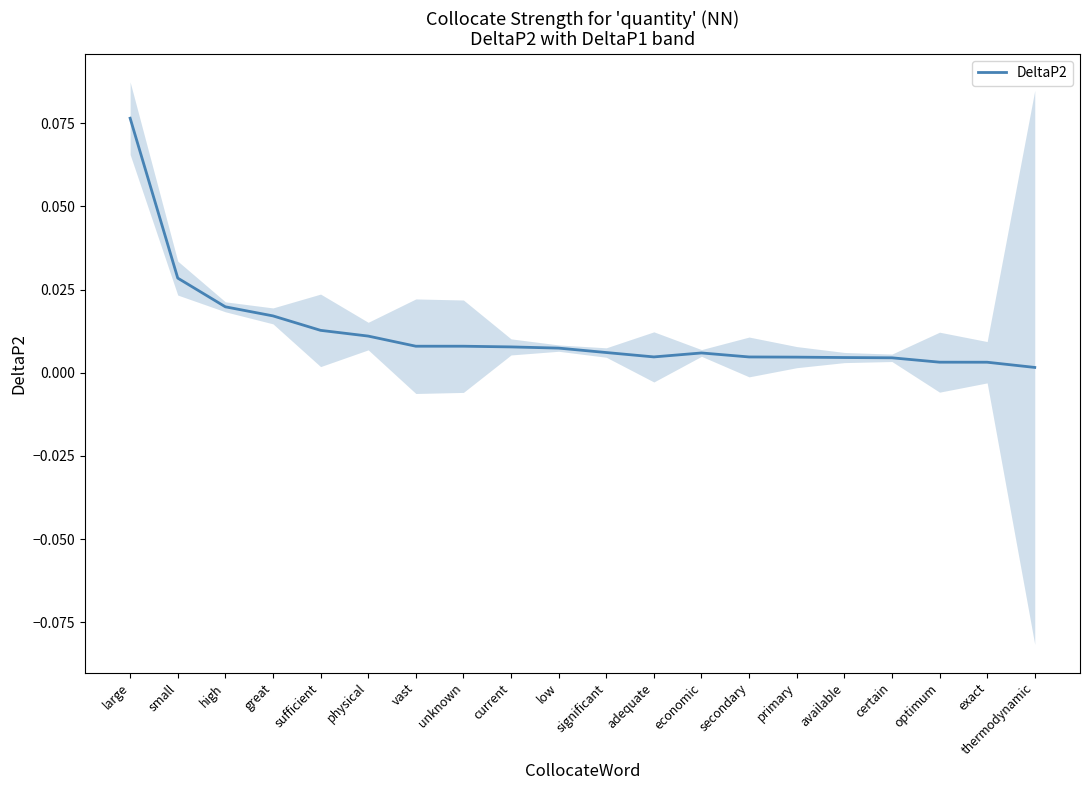

Reading left to right, extract all data points from this chart.

0.1	0.0	0.0	0.0	0.0	0.0	0.0	0.0	0.0	0.0	0.0	0.0	0.0	0.0	0.0	0.0	0.0	0.0	0.0	0.0